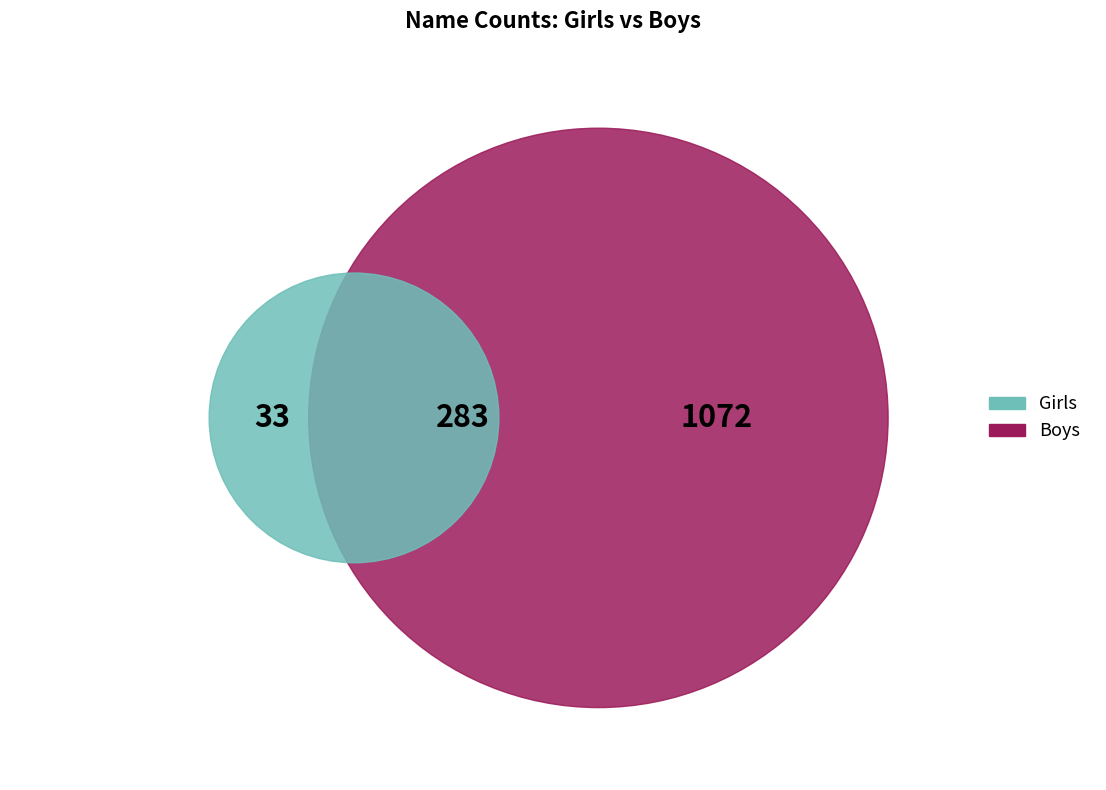

What percentage is NOT represented by 2000?

85.5%